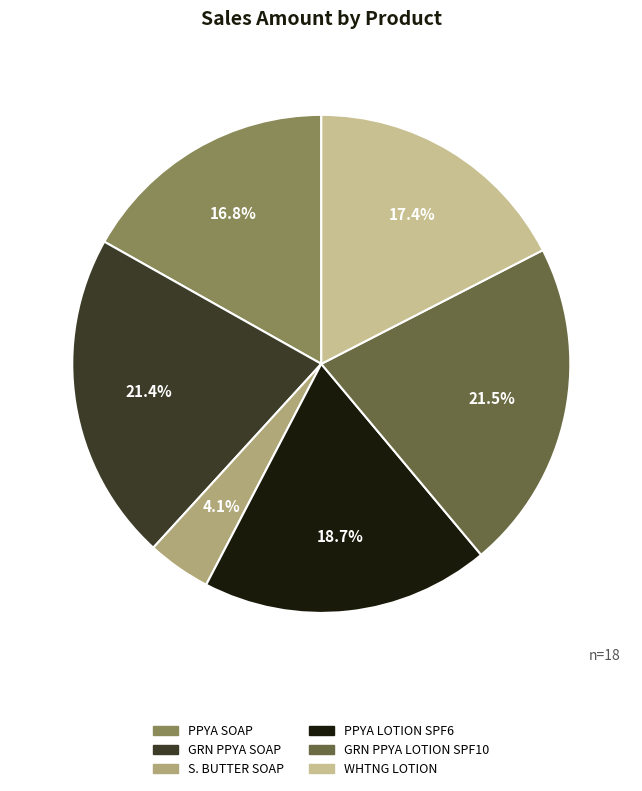

How many segments does this pie chart have?

6